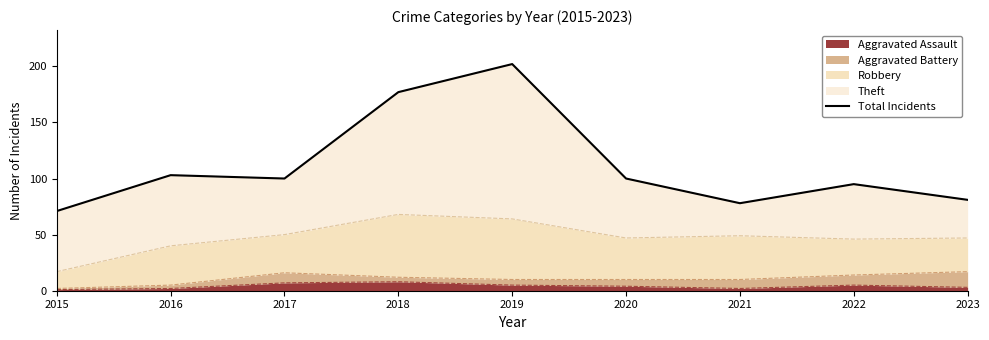

Rank the categories by value from highest to lowest.

2019, 2018, 2016, 2017, 2020, 2022, 2023, 2021, 2015